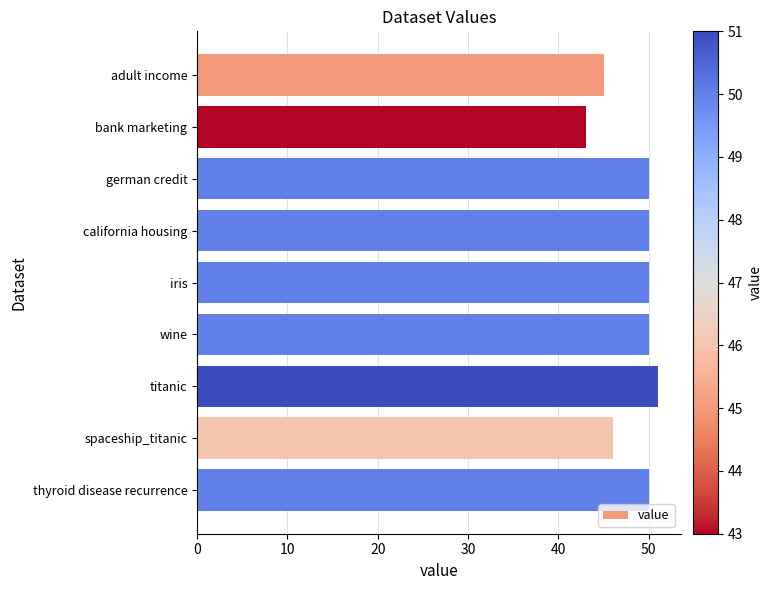

What is the sum of the values at german credit and wine?

100